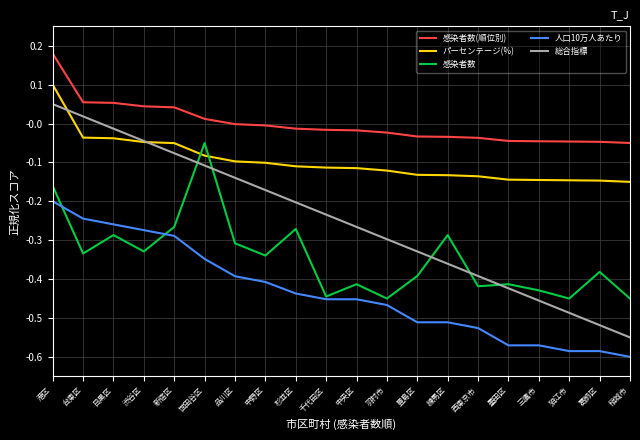

At which category is the sum across all series the highest?

港区